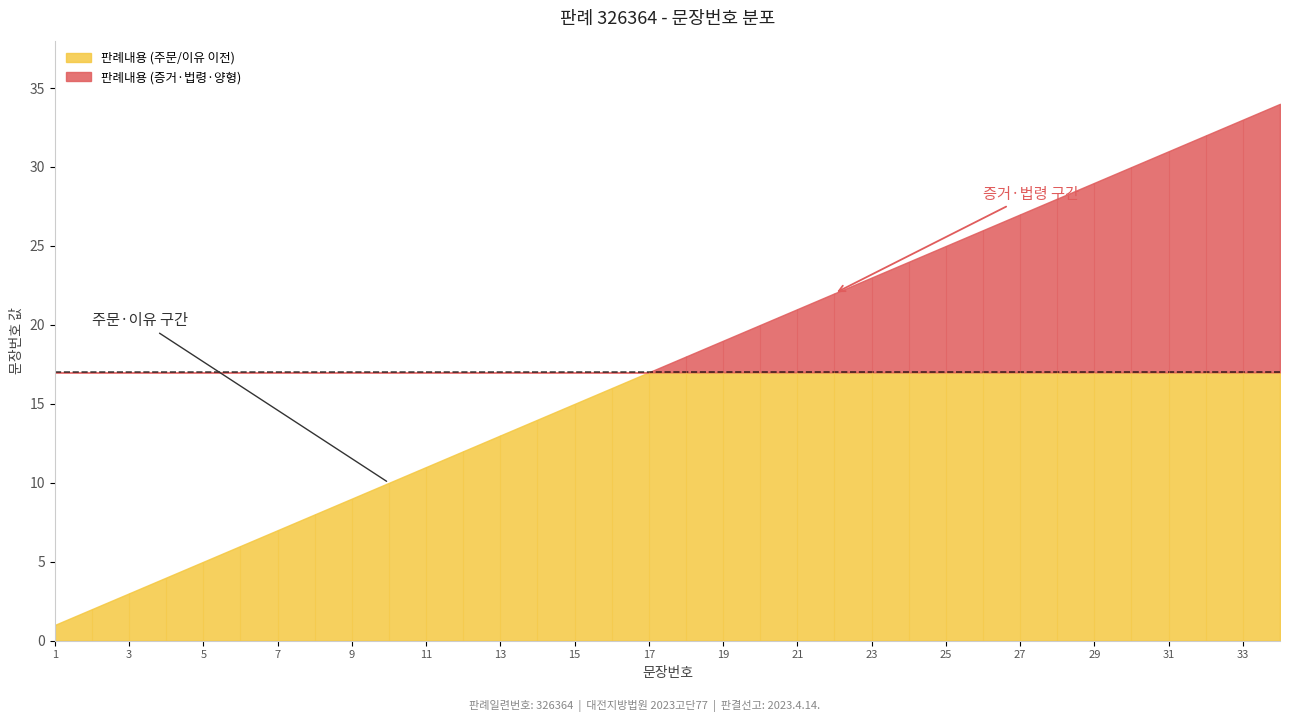

Where is the data nearest to the value 17?

17